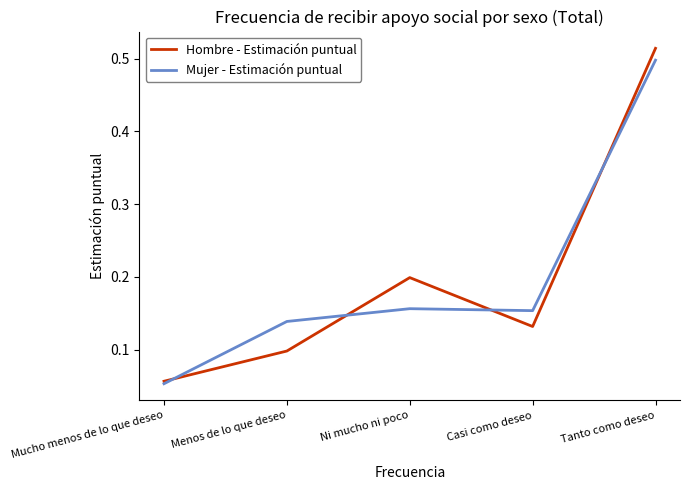

Rank the series at Ni mucho ni poco from highest to lowest value.

Hombre - Estimación puntual, Mujer - Estimación puntual